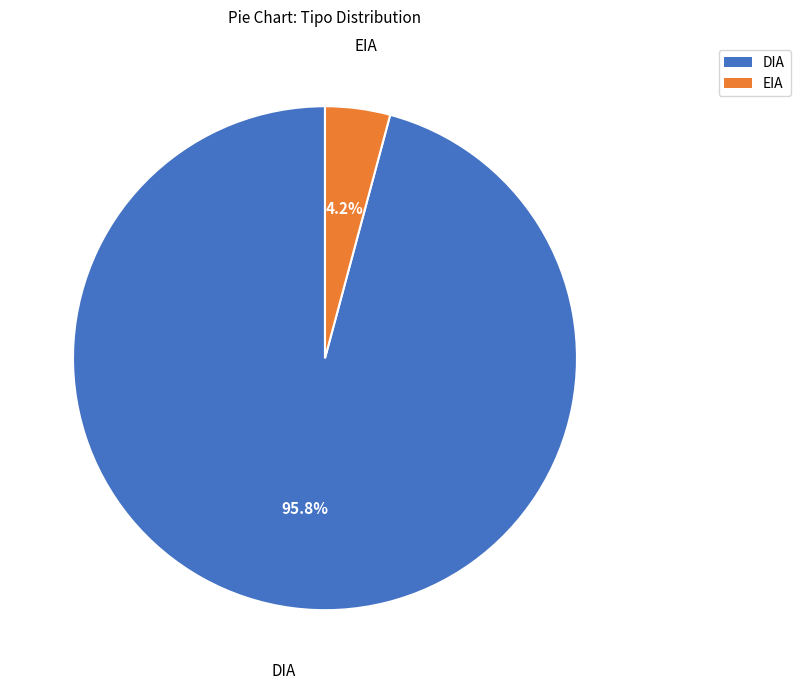

Does EIA represent more than half of the total?

No